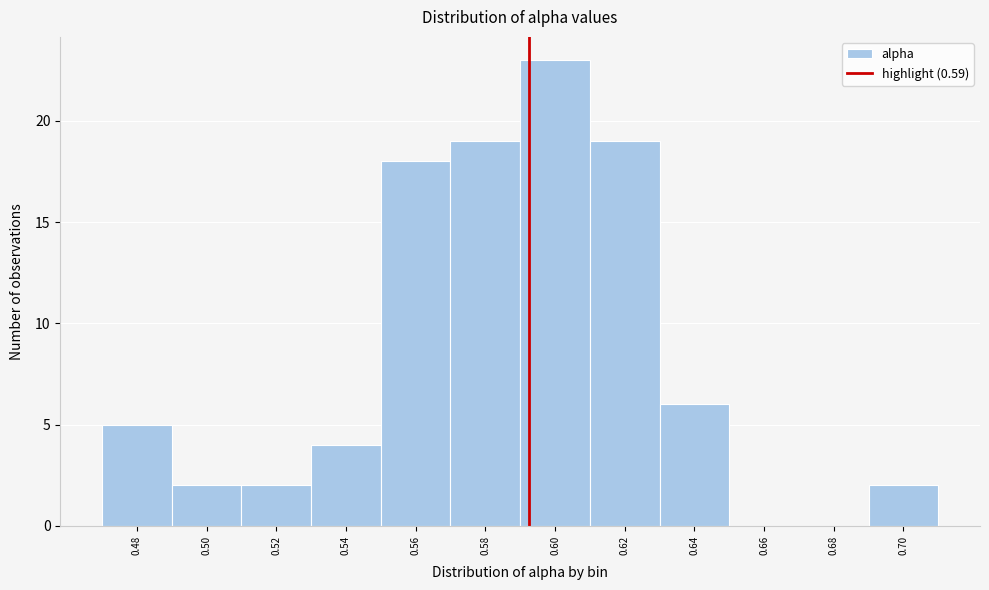

Reading left to right, transcribe this chart: for each bar, give the range it covers on the x-axis and its height. Neither the bar edges nor the heights are printed on the chart, so give them approximately, as read against the axes.

0.468 to 0.488: 5
0.488 to 0.508: 2
0.508 to 0.528: 2
0.528 to 0.548: 4
0.548 to 0.568: 18
0.568 to 0.588: 19
0.588 to 0.608: 23
0.608 to 0.628: 19
0.628 to 0.648: 6
0.648 to 0.668: 0
0.668 to 0.688: 0
0.688 to 0.708: 2